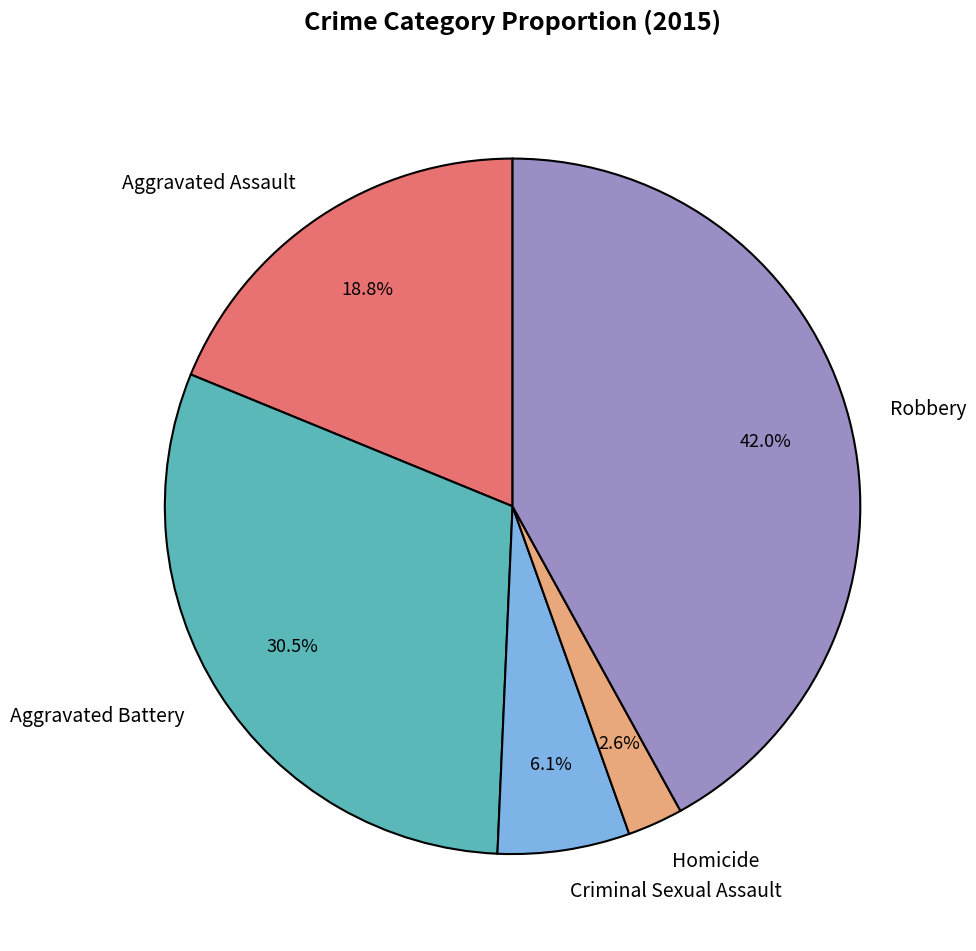

Which category has the biggest portion of the pie?

Robbery